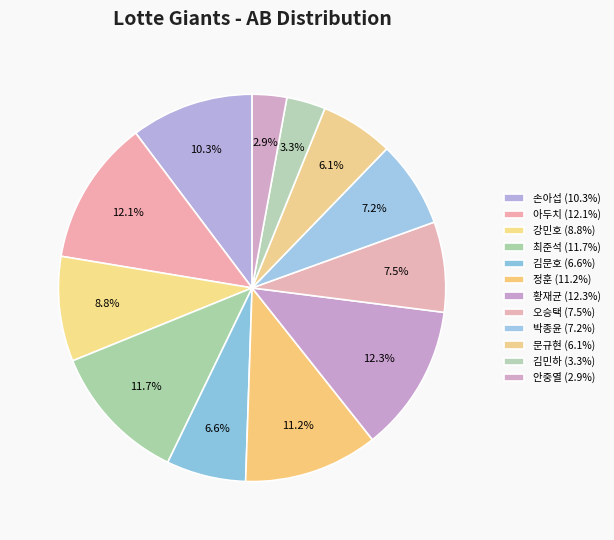

Does any single category account for the majority?

No